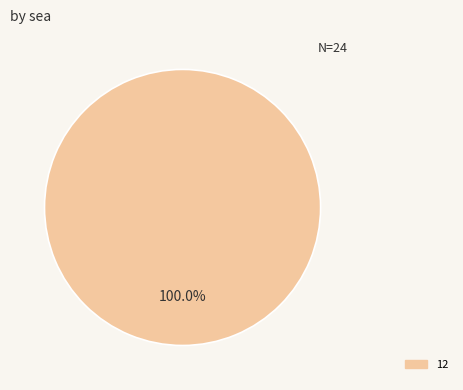

Is there any slice that represents more than half of the pie?

Yes